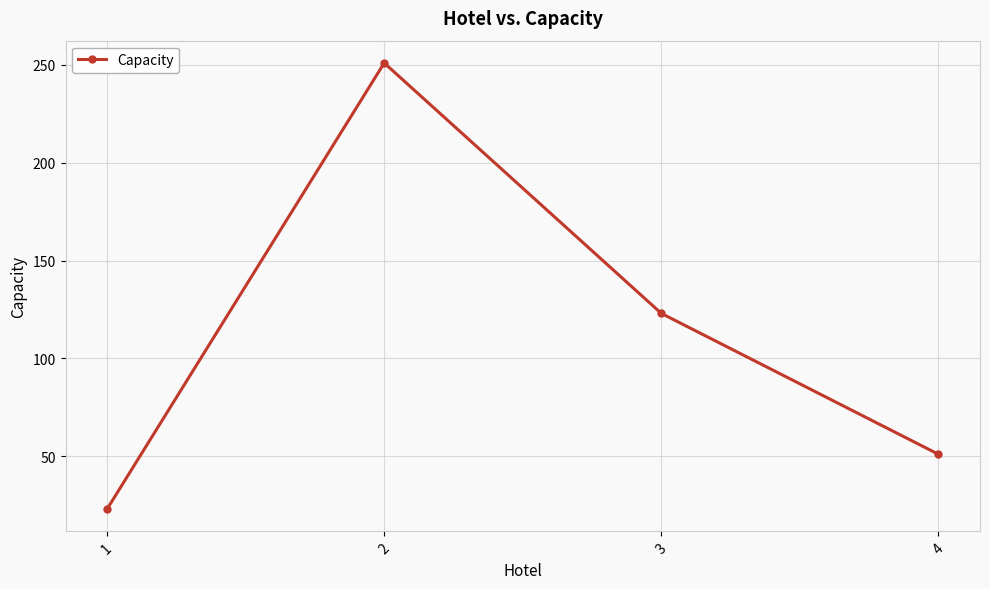

What is the minimum value shown in the chart?

23